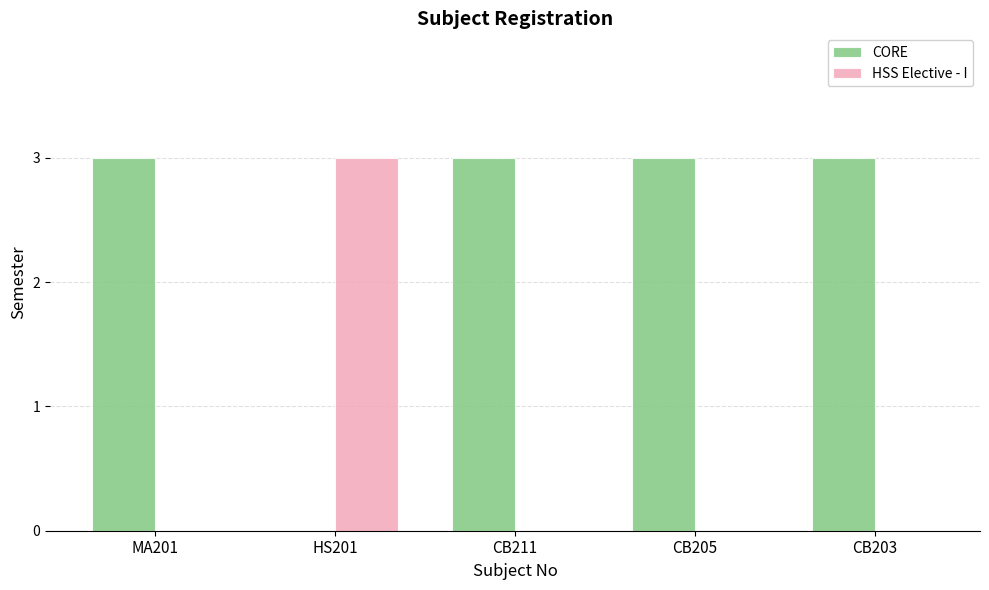

Which series has the largest total across all categories?

CORE